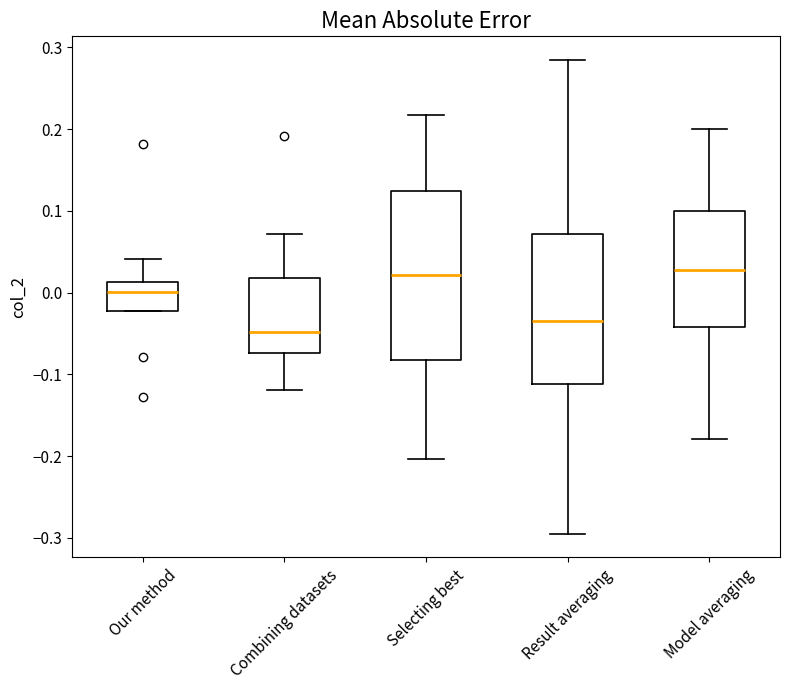

Where does the upper whisker of the box for Our method end on the y-axis? The values are not printed on the chart, so give them approximately, as read against the axis.

0.04